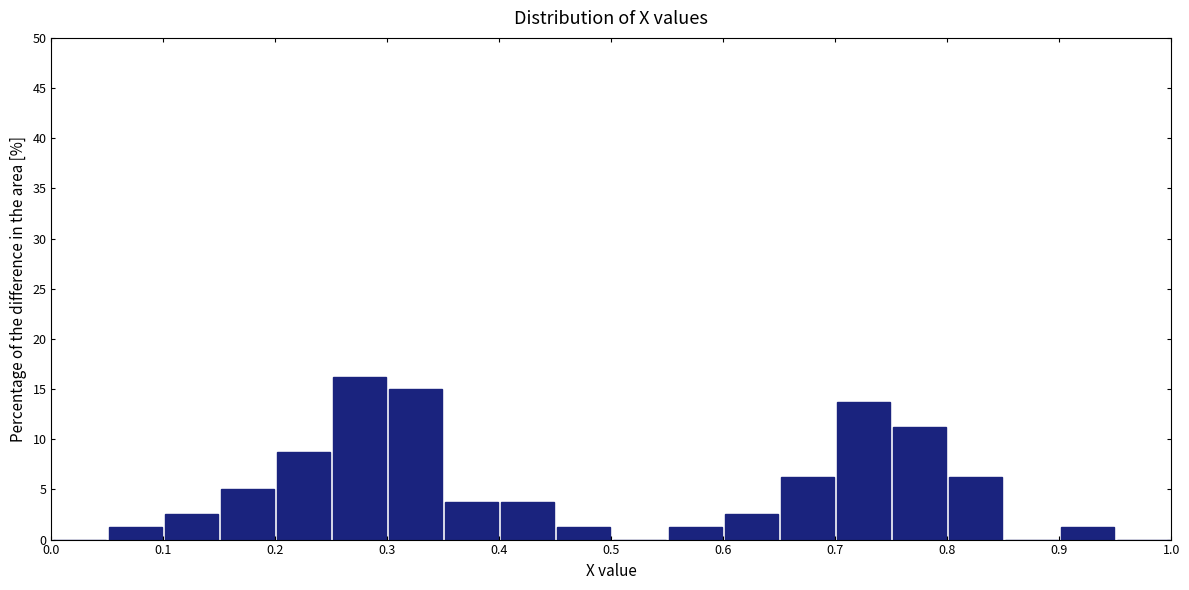

Over which range of the x-axis is the bar tallest?

0.25 to 0.30